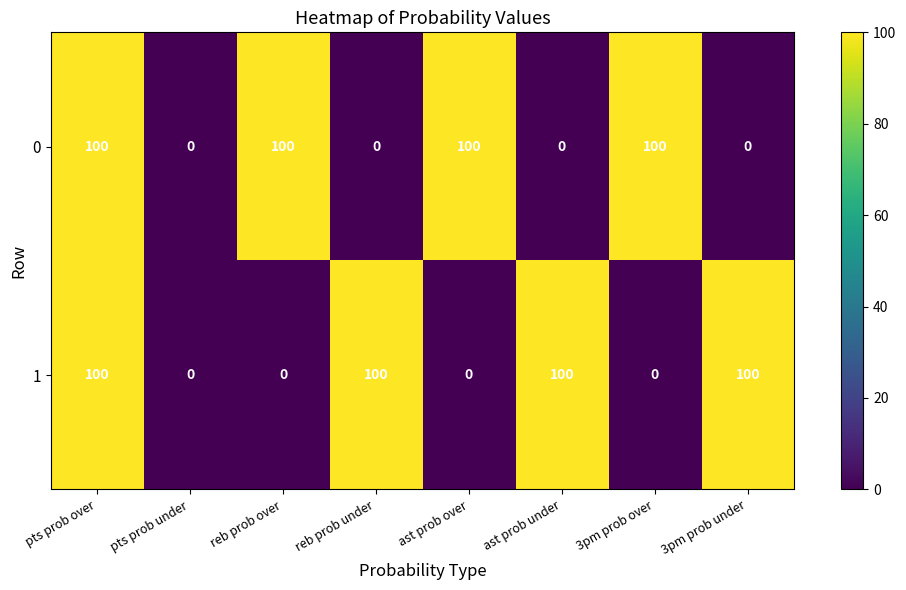

True or false: 0 has a value of 0 at 3pm prob under.

True